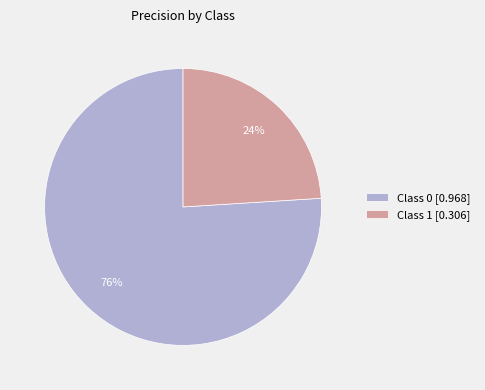

To the nearest percent, what portion does Class 0 [0.968] represent?

76%